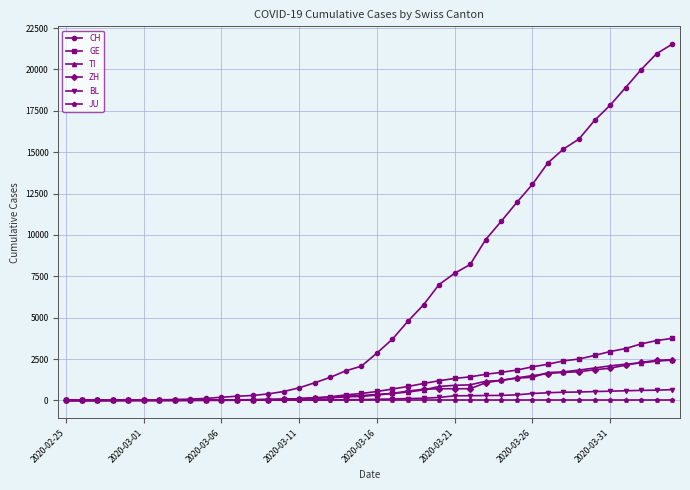

What is the greatest value displayed?

21530